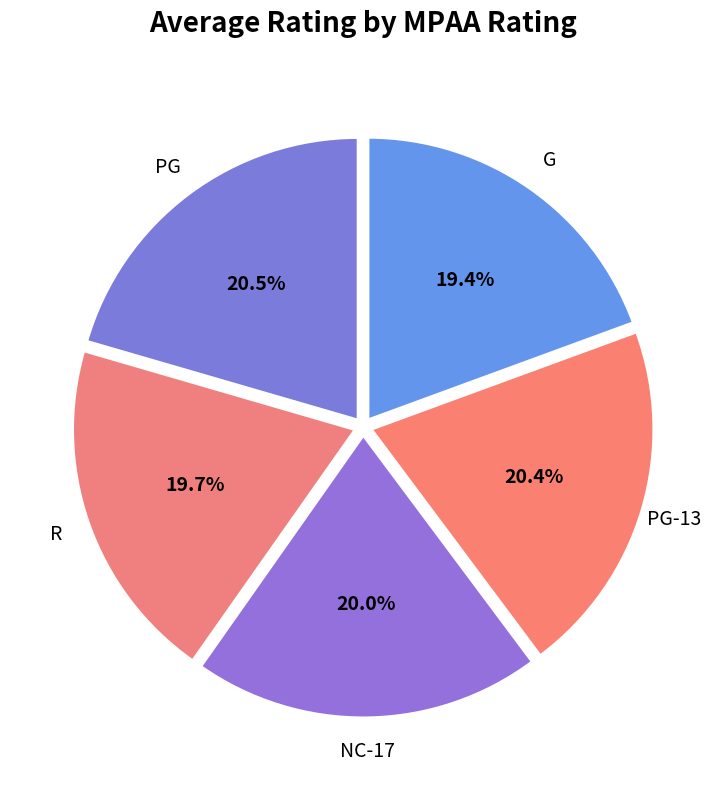

Combined, what portion of the pie is G and PG?

39.9%